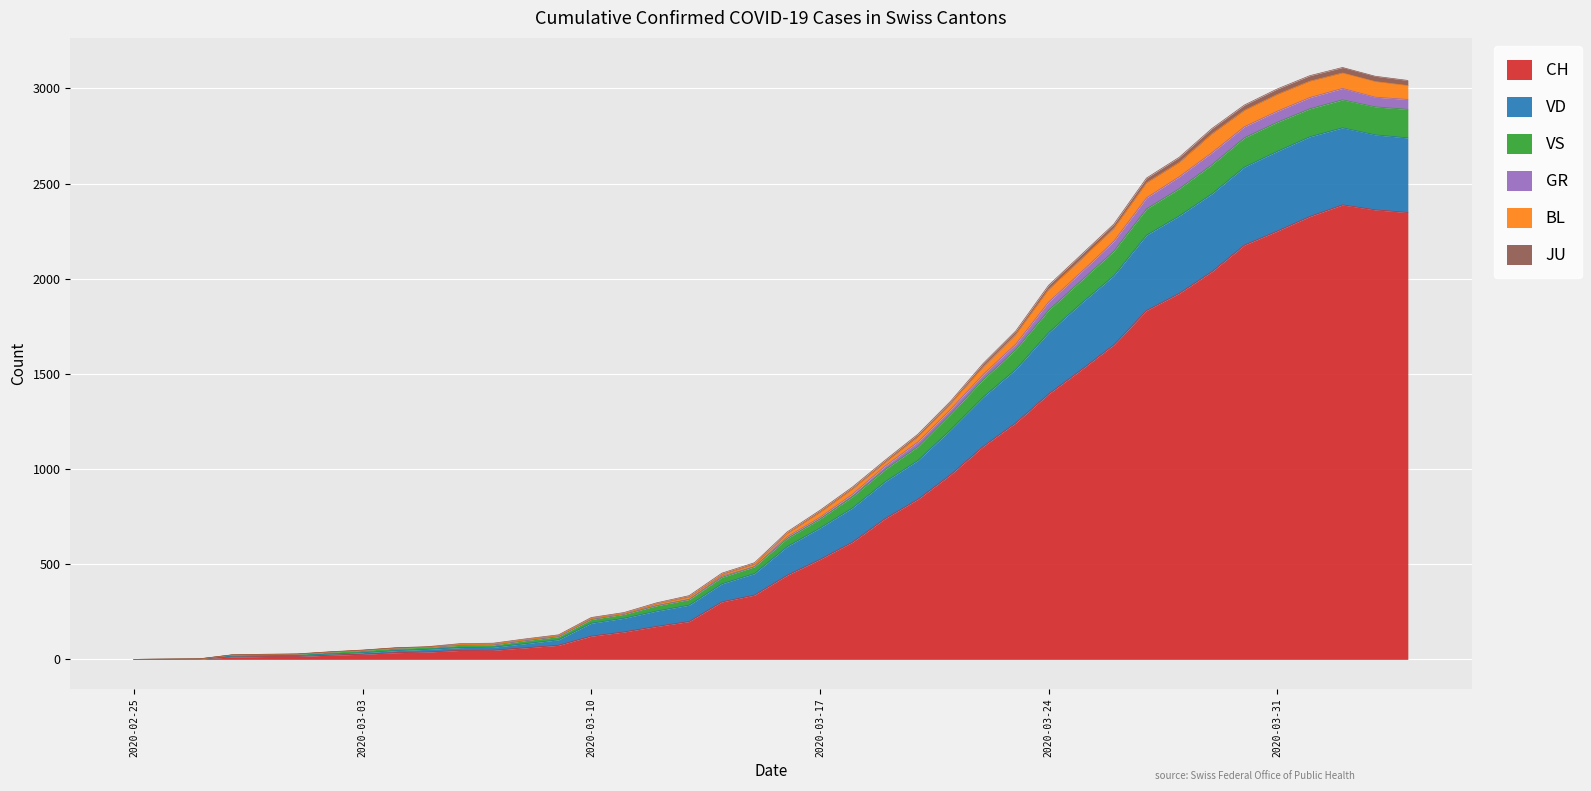

At how many categories does at least one series exceed 191?

26